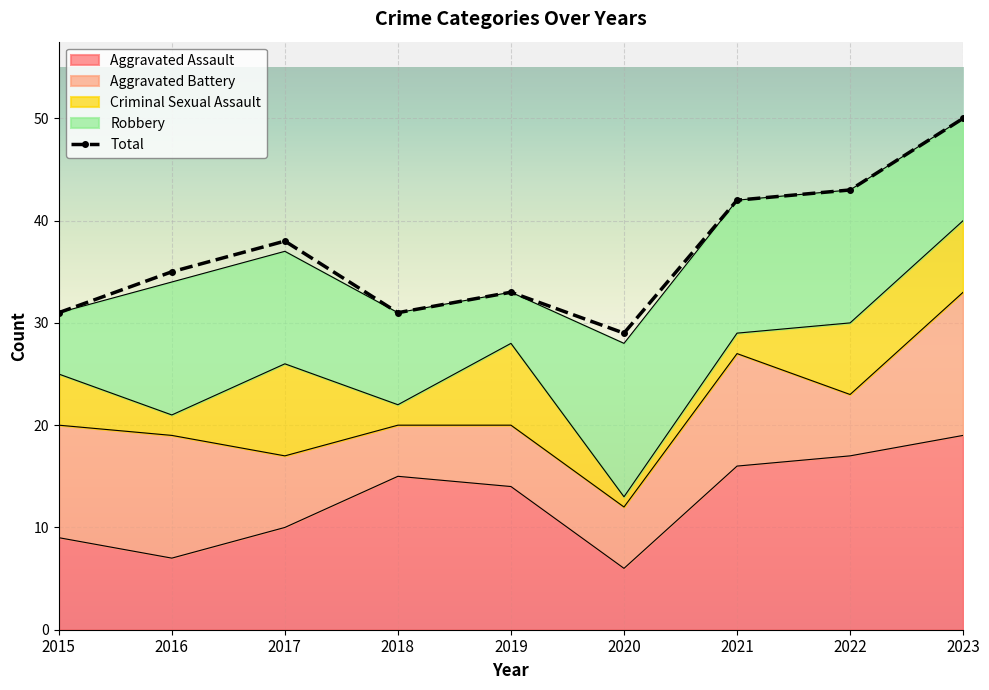

Reading left to right, transcribe all the data shown in this chart.

Aggravated Assault: 9	7	10	15	14	6	16	17	19
Aggravated Battery: 11	12	7	5	6	6	11	6	14
Criminal Sexual Assault: 5	2	9	2	8	1	2	7	7
Robbery: 6	13	11	9	5	15	13	13	10
Total: 31	35	38	31	33	29	42	43	50